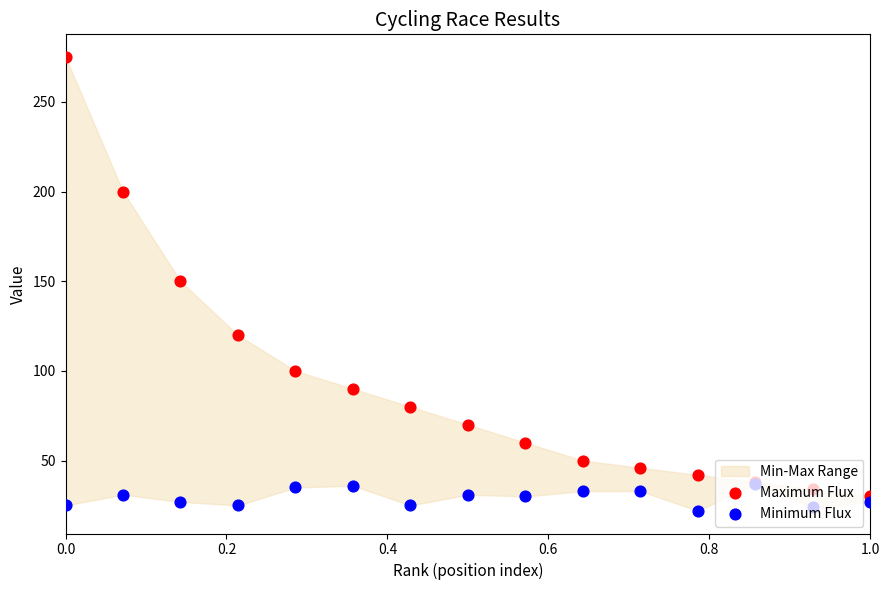

Which series has the largest total across all categories?

Maximum Flux